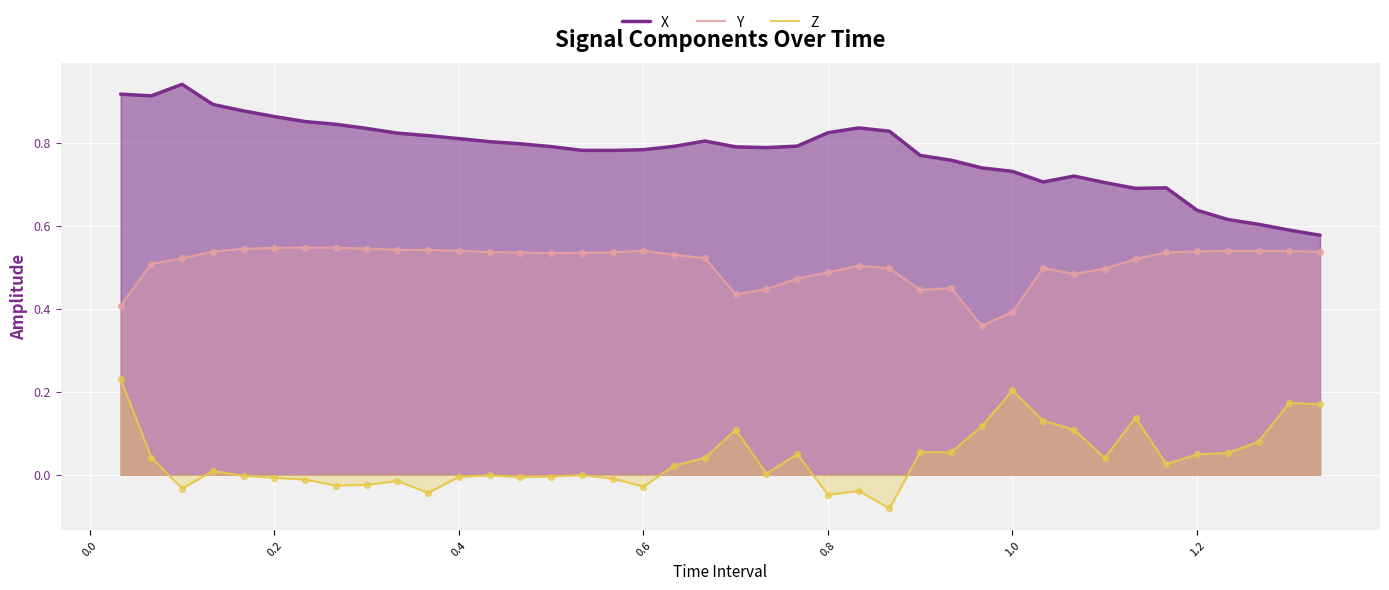

Which series has the largest Y range (max minus min)?

X